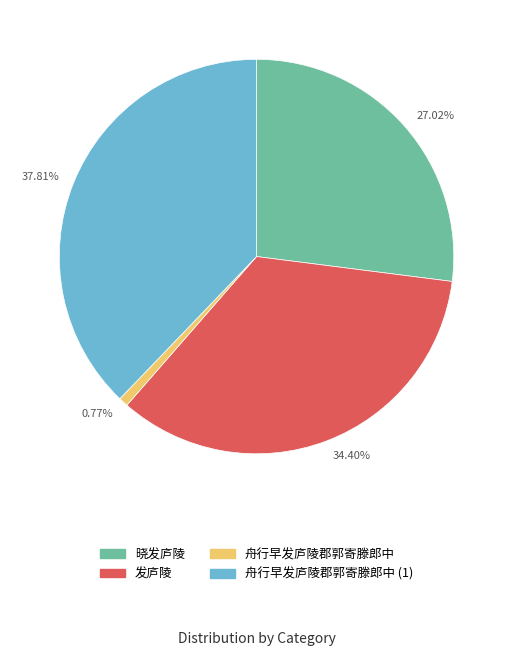

What percentage do 晓发庐陵 and 发庐陵 together represent?

61.4%